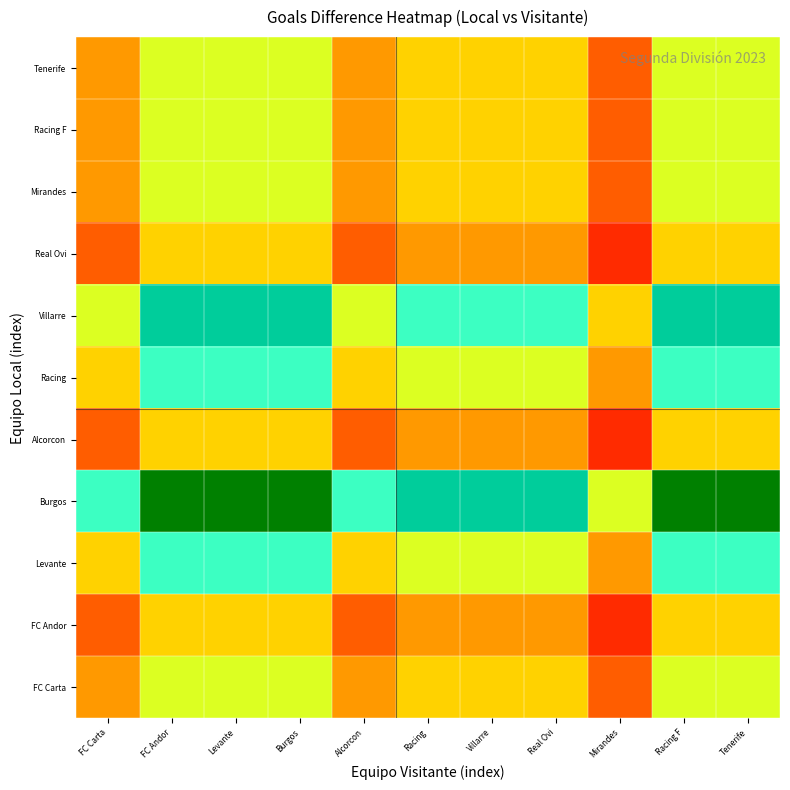

At which category is the sum across all series the highest?

FC Andor